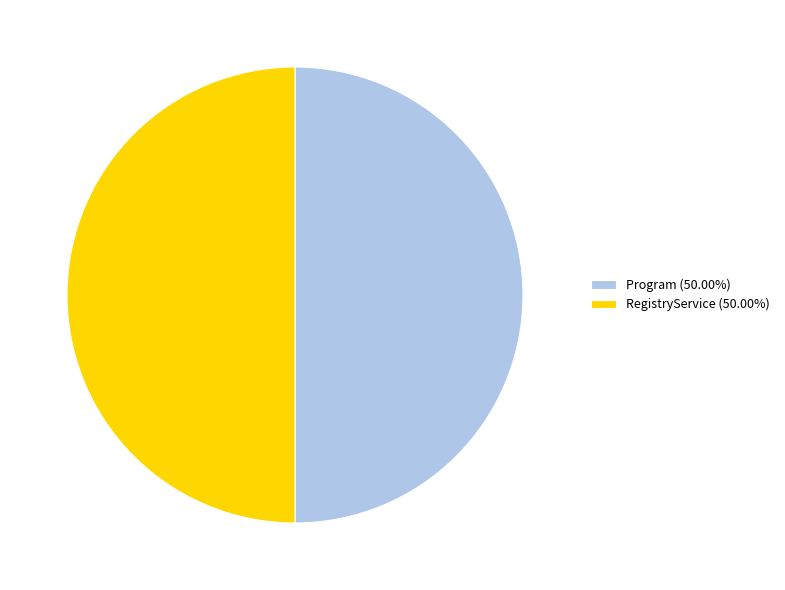

The RegistryService slice represents 99% of the pie. True or false?

False